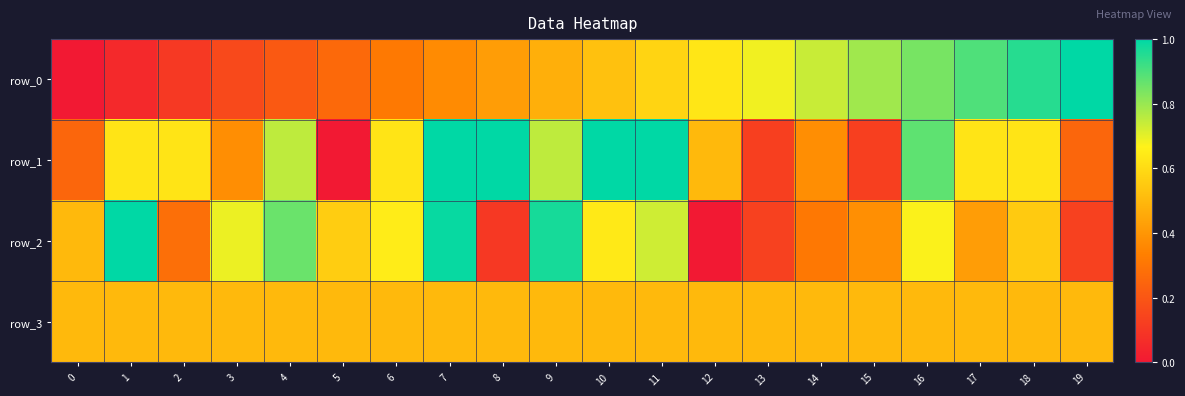

Between 6 and 11, which series saw the biggest shift?

row_1